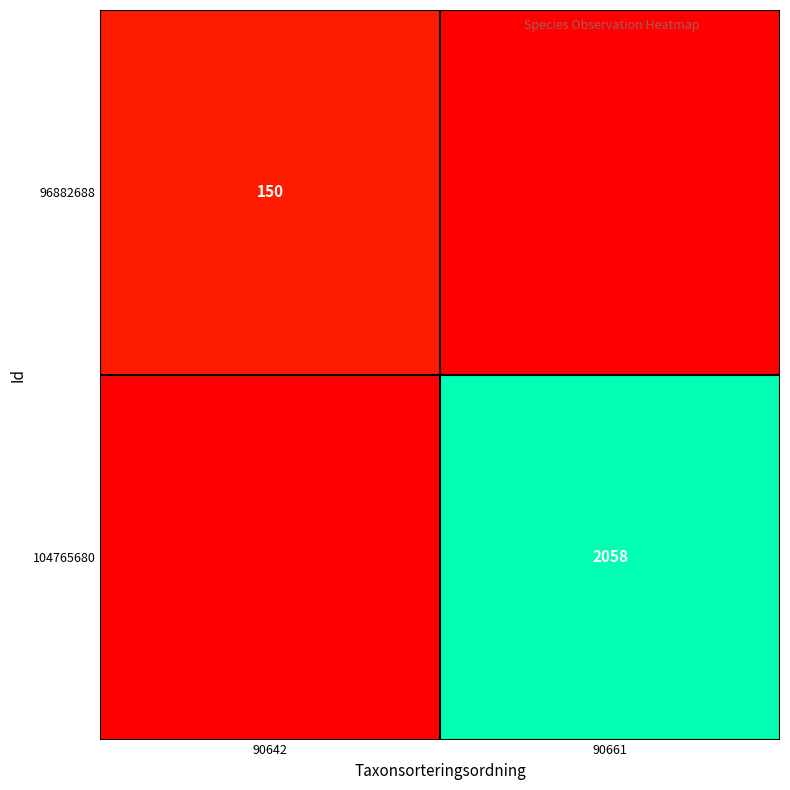

The 104765680 series shows 2058 at 90661. True or false?

True